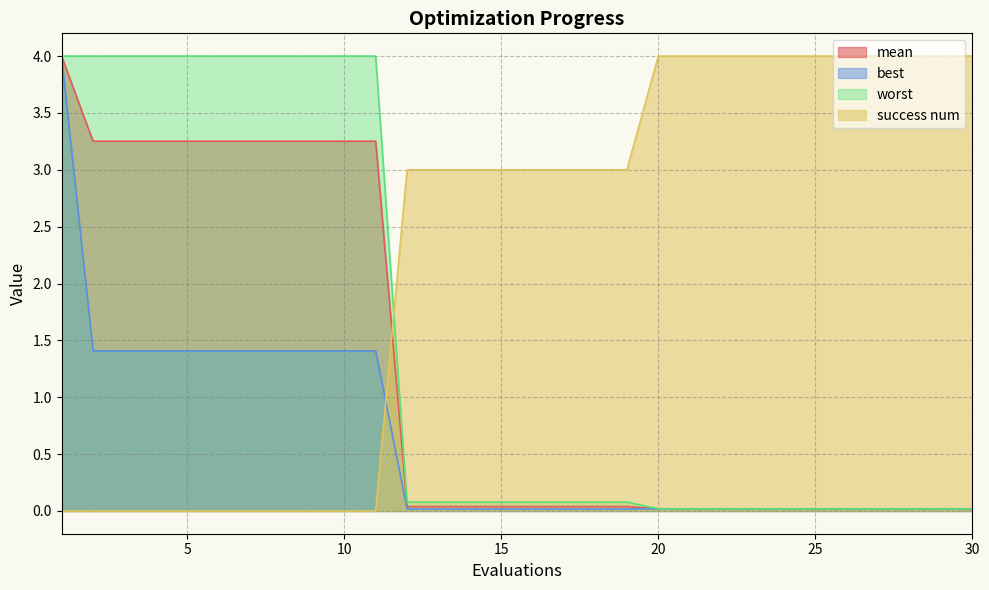

What is the greatest value displayed?

4.0